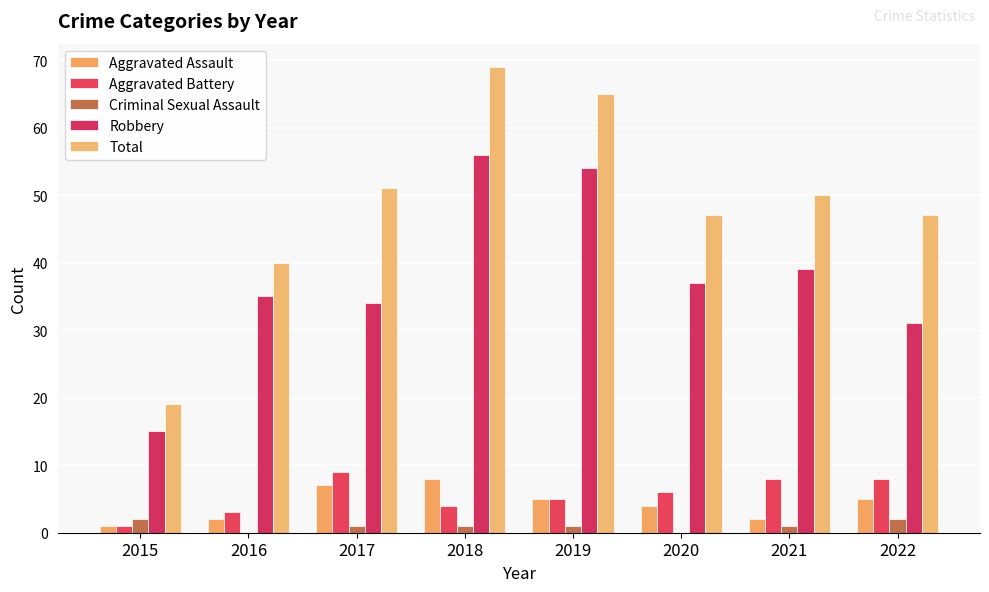

The Robbery series shows 23 at 2019. True or false?

False